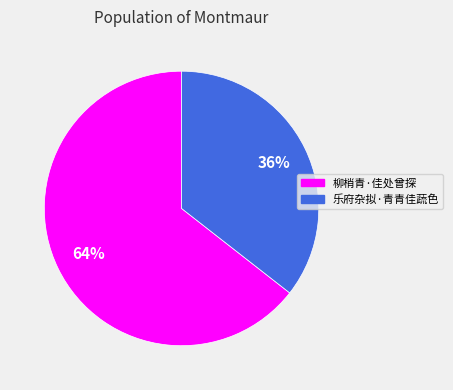

To the nearest percent, what percentage of the pie is 乐府杂拟·青青佳蔬色?

36%